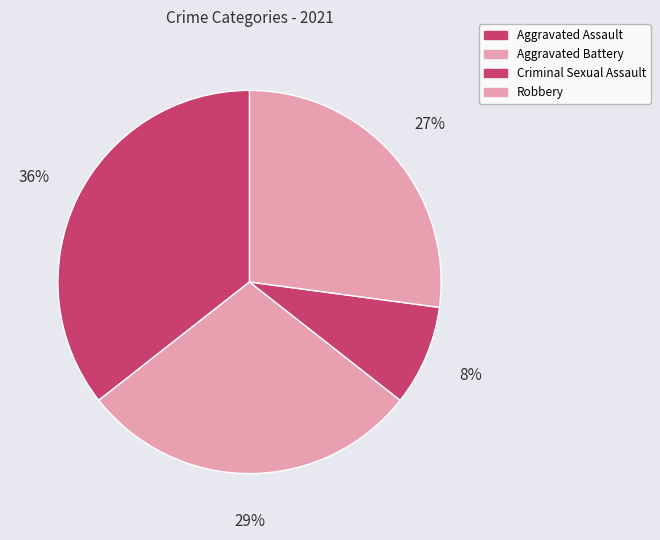

Count the number of slices in the pie.

4